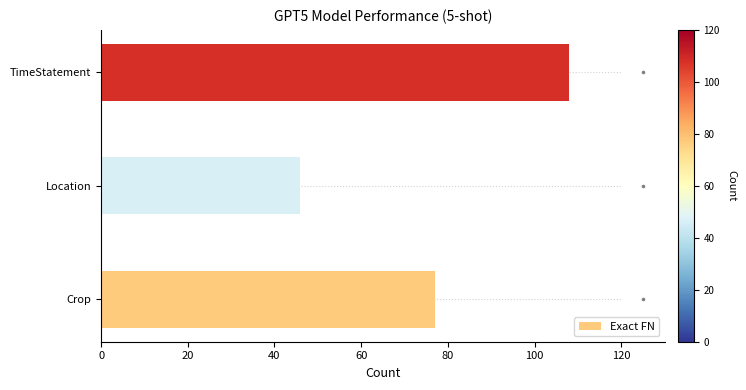

What is the average value of the Exact FN series?

77